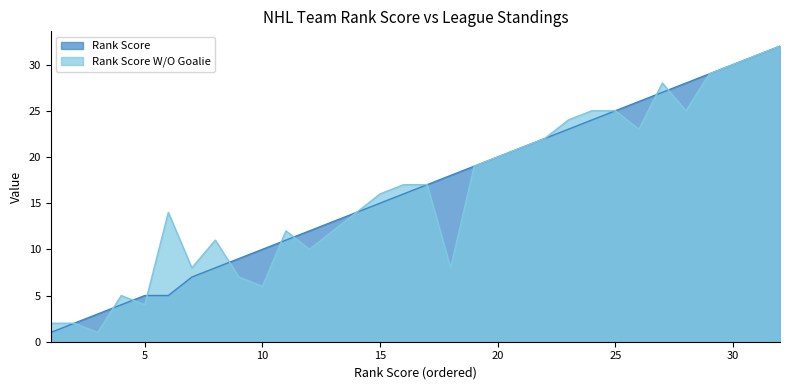

What is the average value of the Rank Score W/O Goalie series?

16